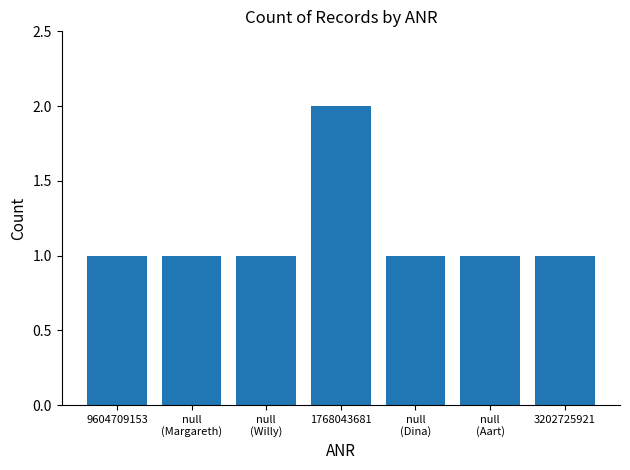

What is the smallest value displayed?

1